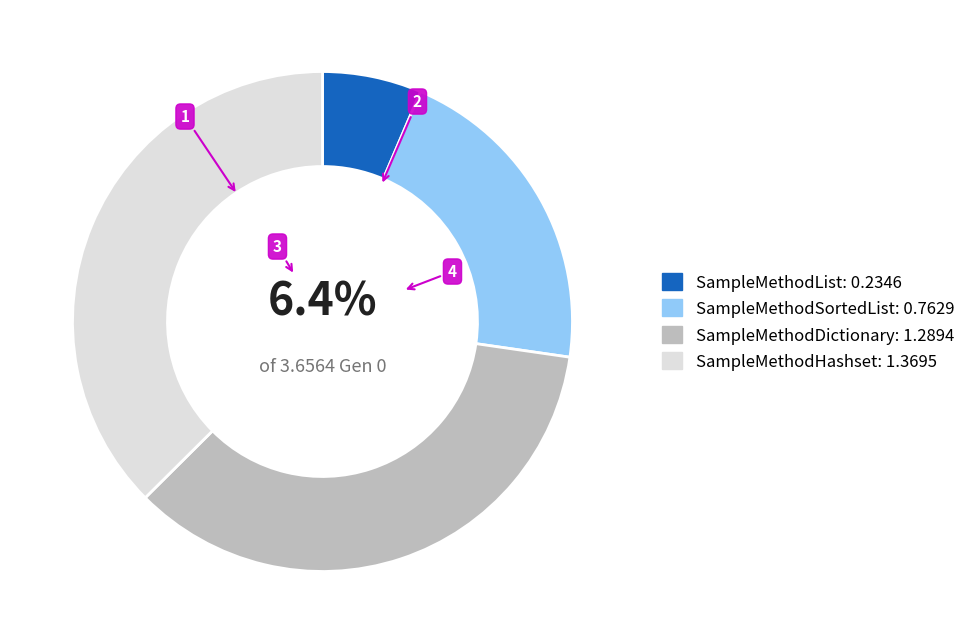

Which has a higher value, SampleMethodHashset or SampleMethodSortedList?

SampleMethodHashset